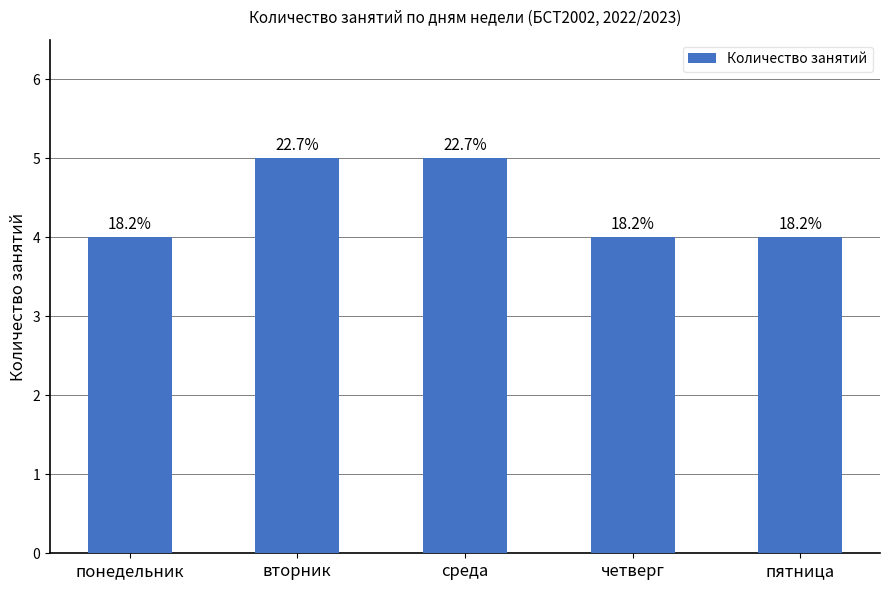

How many bars are there in total?

5